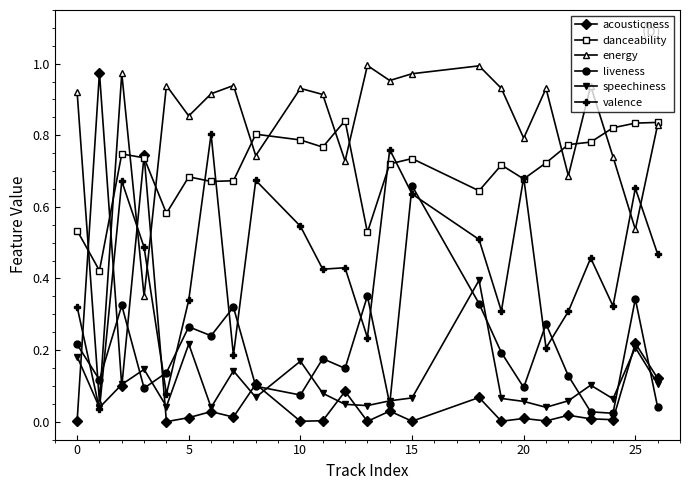

Does the chart display data point markers on the line(s)?

Yes